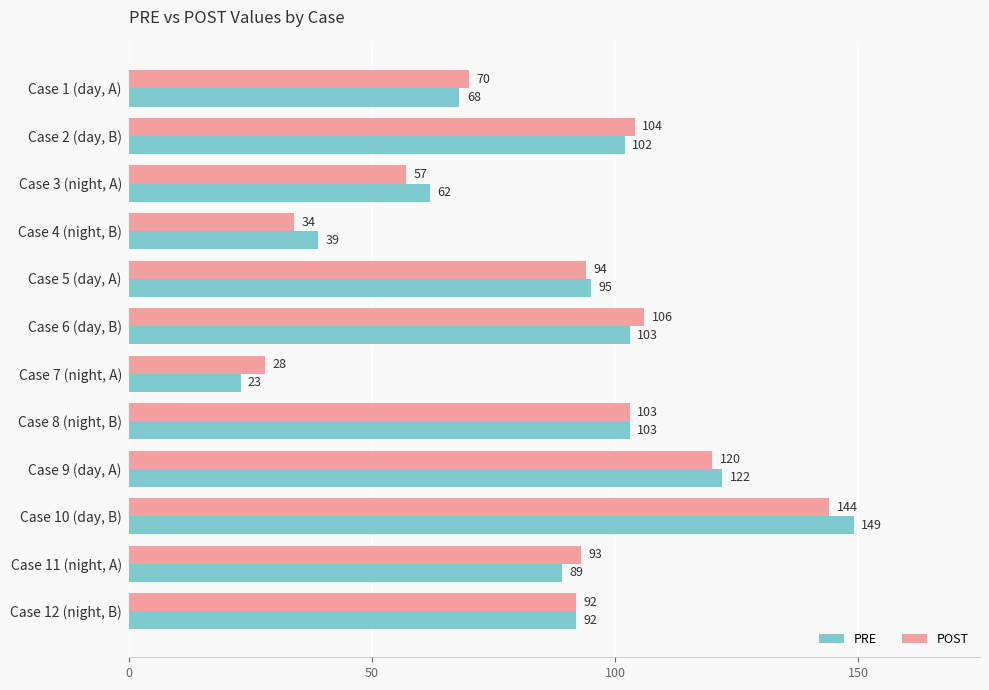

Rank the series by their maximum value, from highest to lowest.

PRE, POST